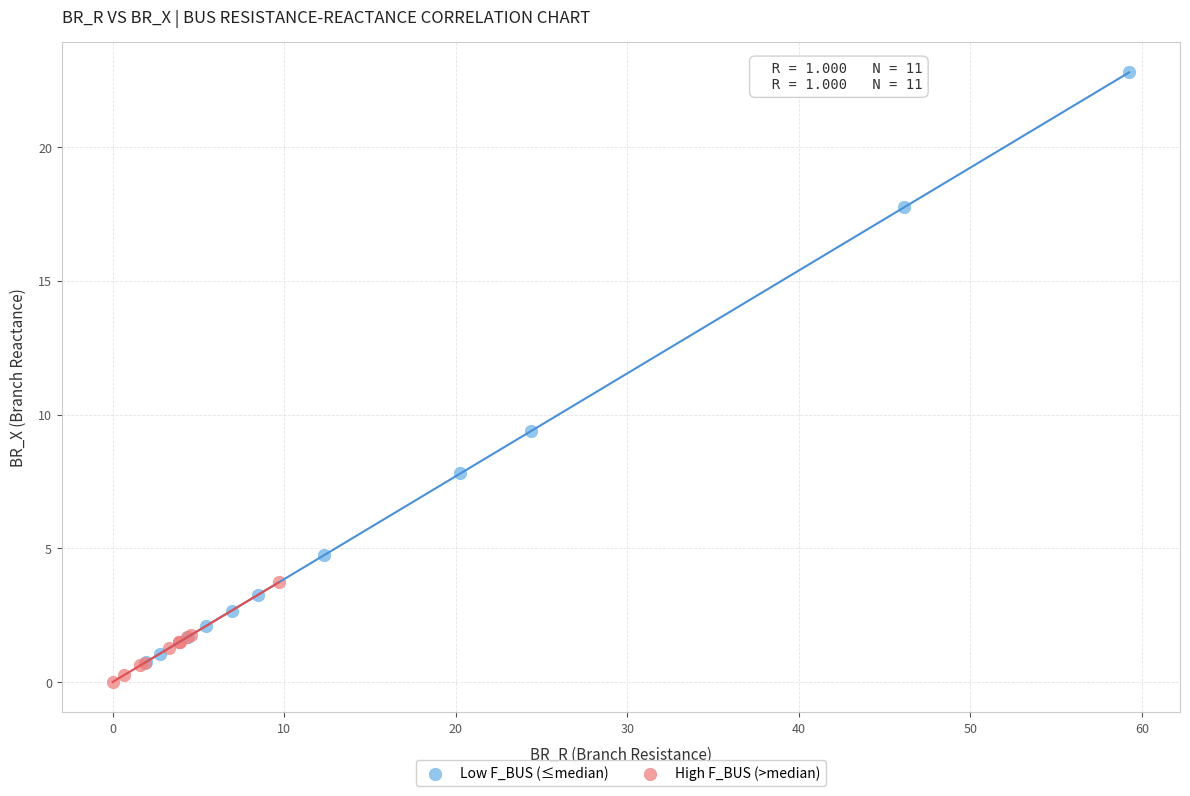

What are all the series names shown in the legend?

Low F_BUS (≤median), High F_BUS (>median)